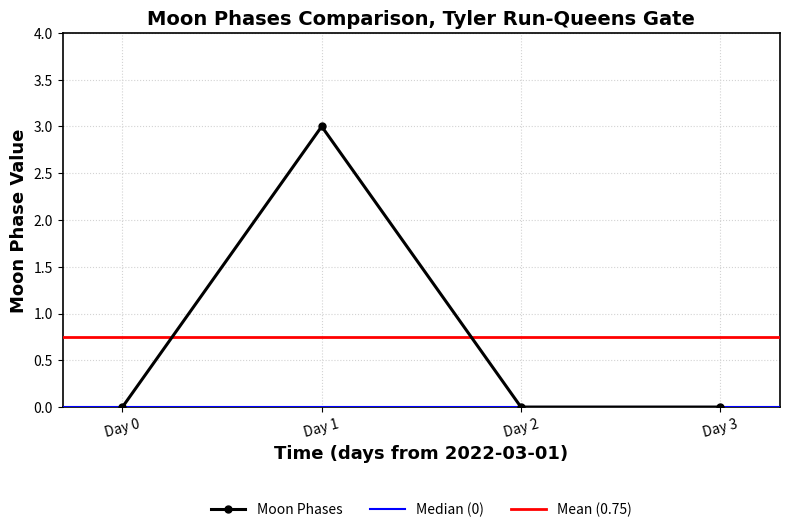

True or false: Moon Phases has more than 1 interior local peaks.

False